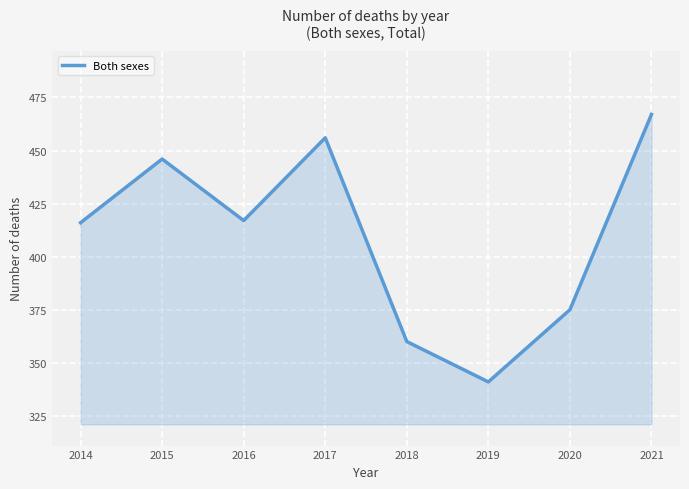

Where does the data first go above 417?

2015